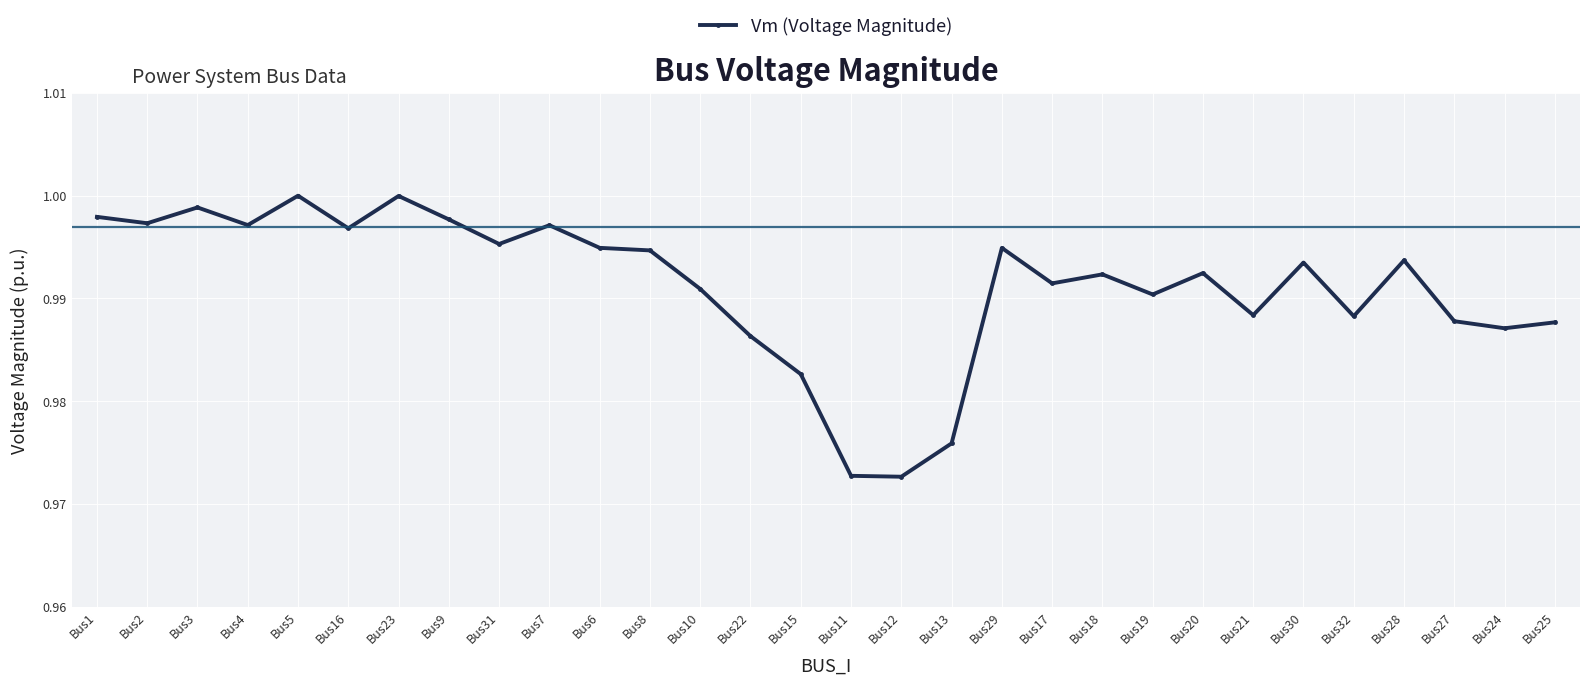

What is the label of the 21st point from the right?

Bus7